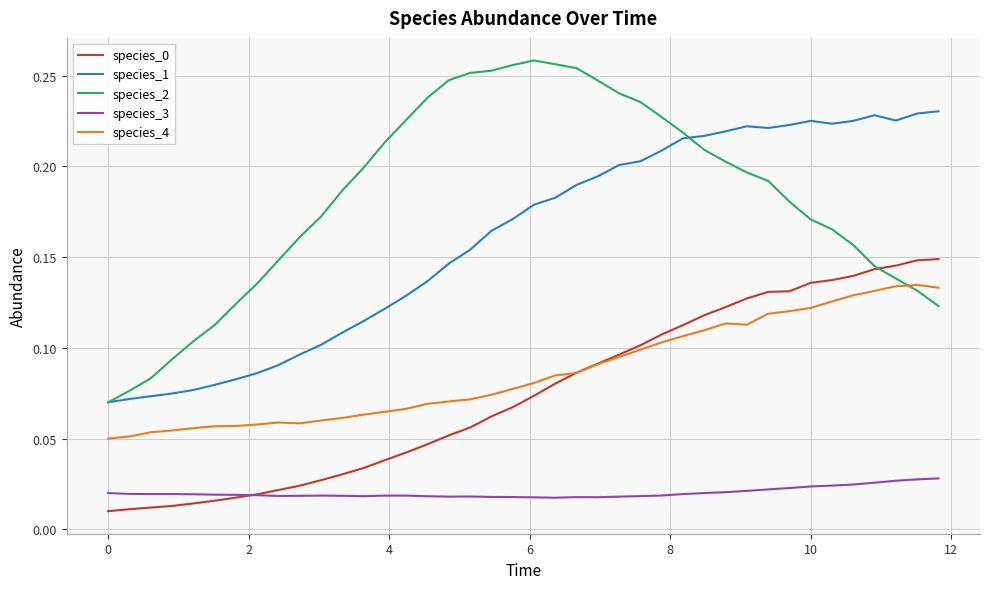

Which series has the widest spread of values?

species_2